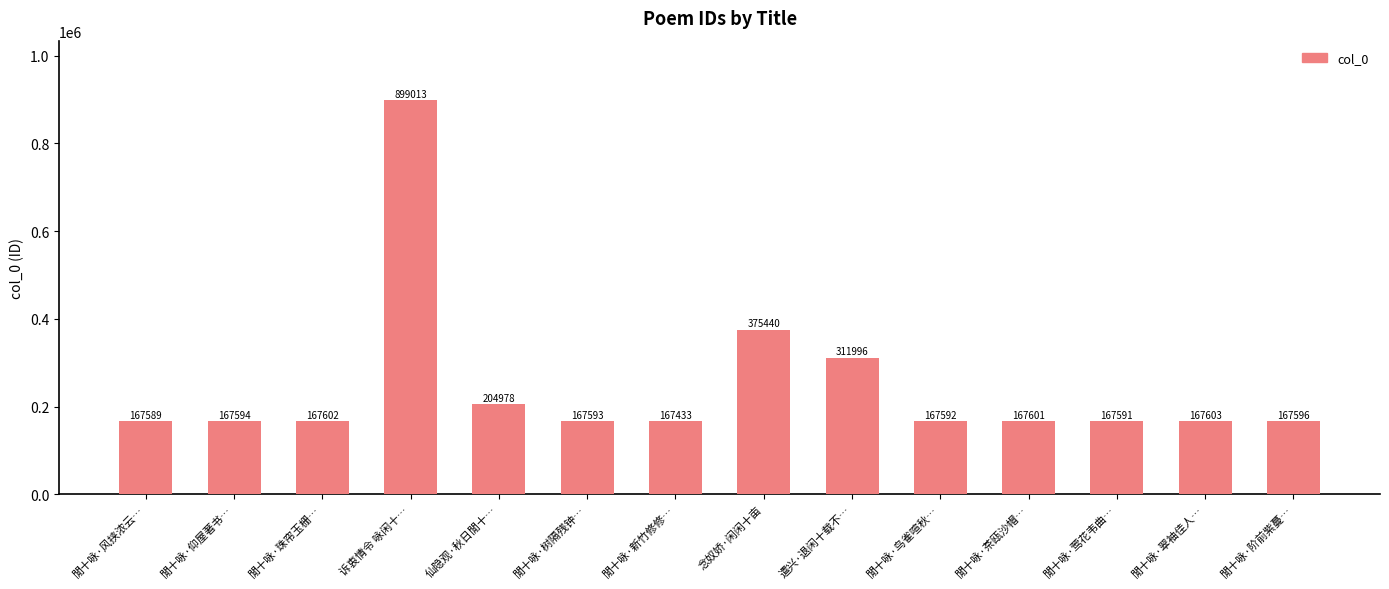

What position from the right is 仙隐观·秋日閒十…?

10